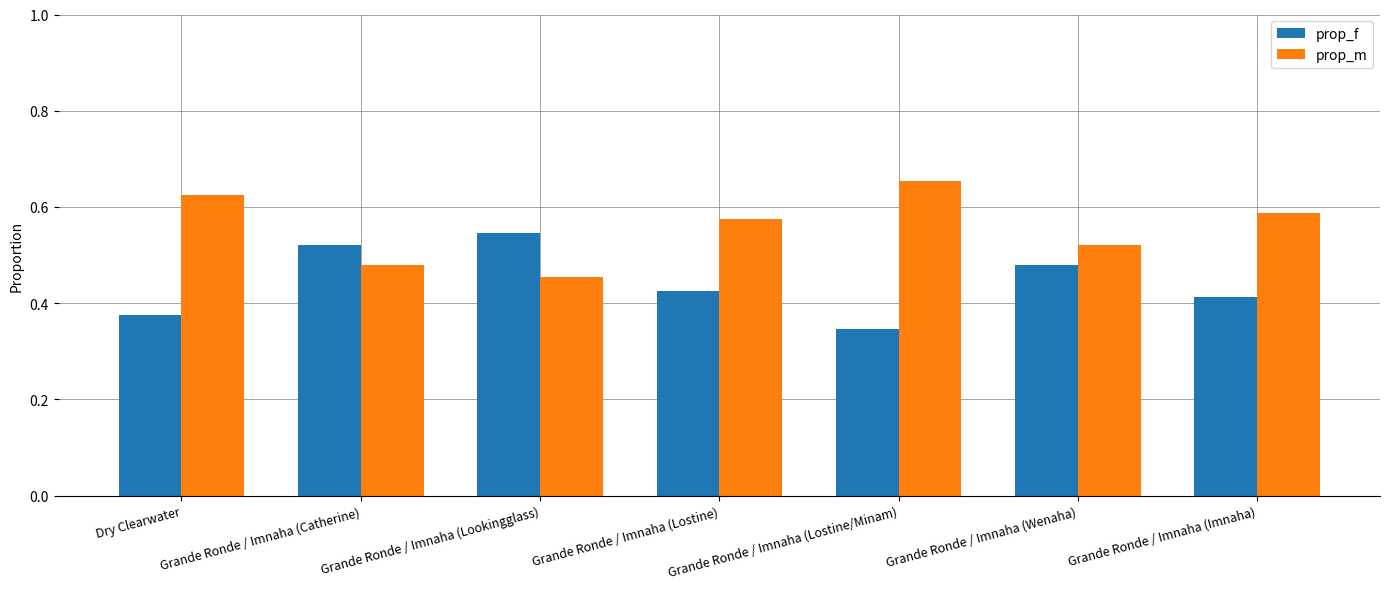

Is the value of prop_f at Grande Ronde / Imnaha (Lostine) greater than the value of prop_m at Grande Ronde / Imnaha (Lostine)?

No